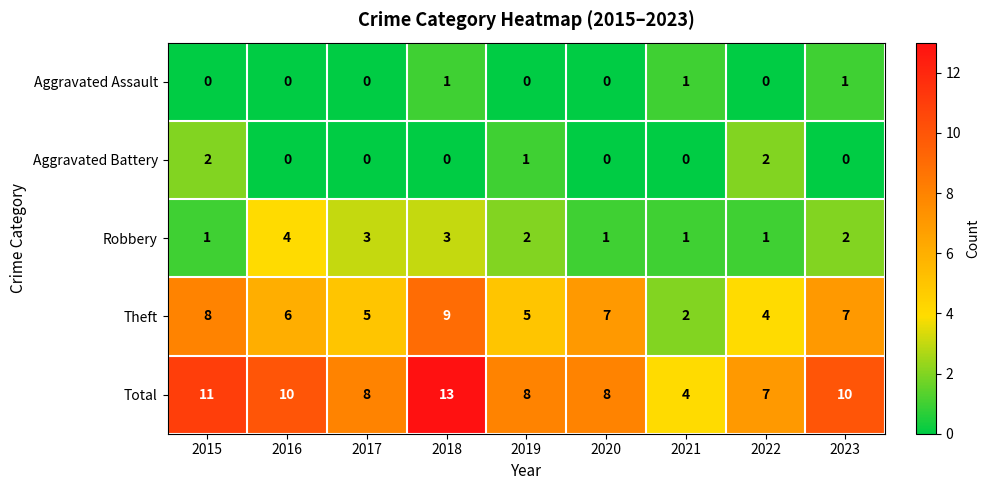

At 2019, list the series in order from largest to smallest.

Total, Theft, Robbery, Aggravated Battery, Aggravated Assault